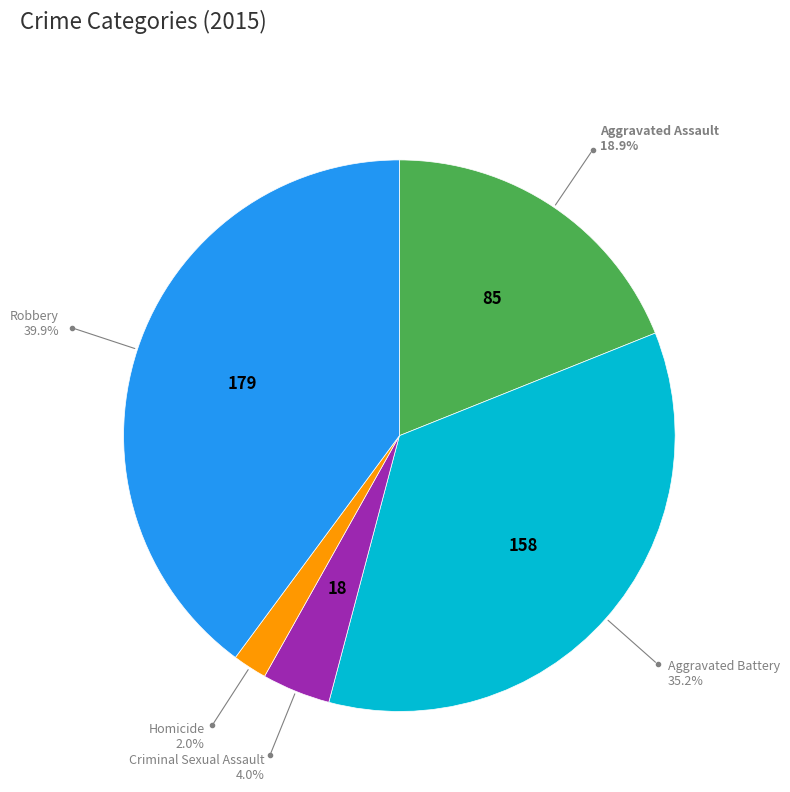

Is there a majority slice in this chart?

No